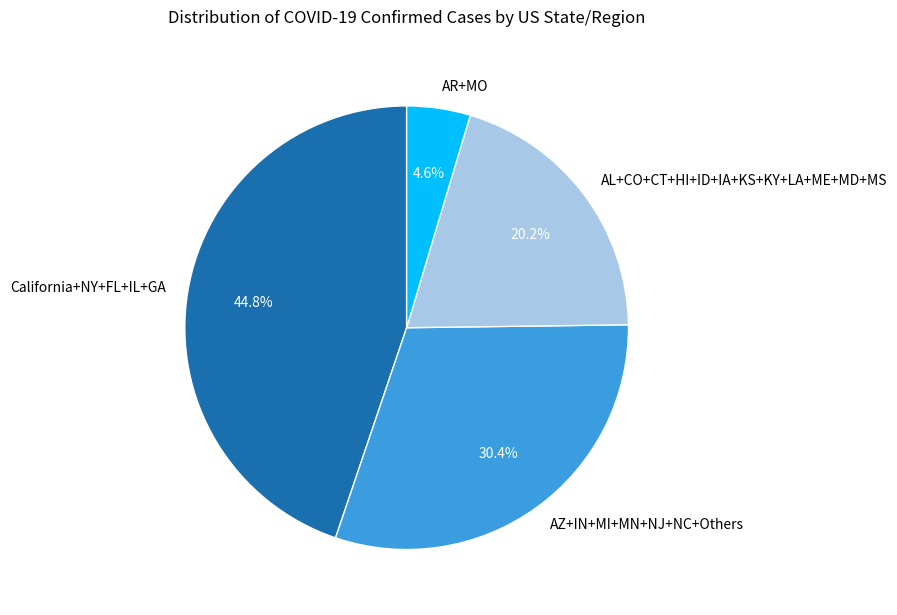

Which category has the biggest portion of the pie?

California+NY+FL+IL+GA